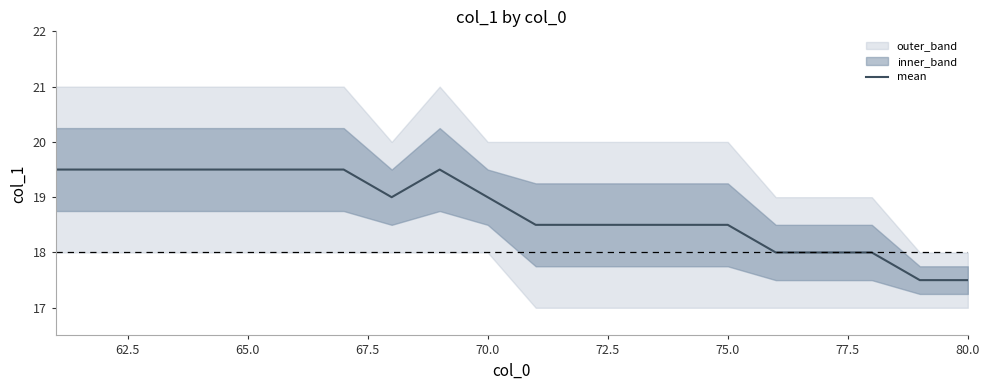

Does the chart have visible grid lines?

No